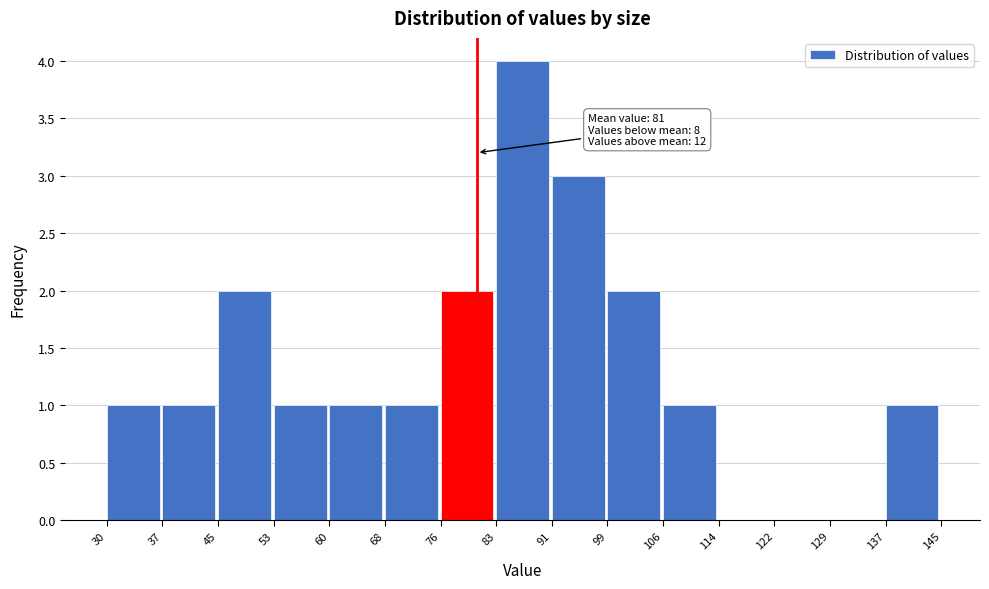

Which range on the x-axis has the tallest bar?

83 to 91